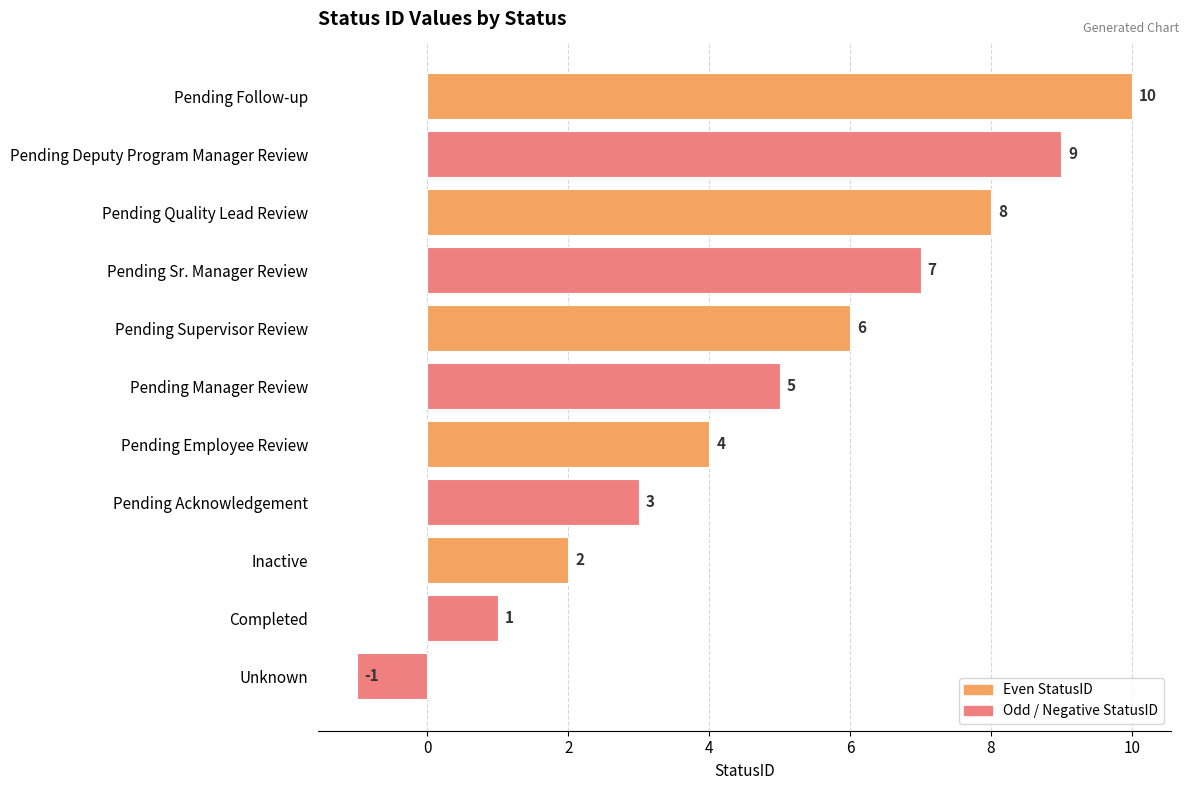

Is it true that the value at Pending Quality Lead Review is 8?

True